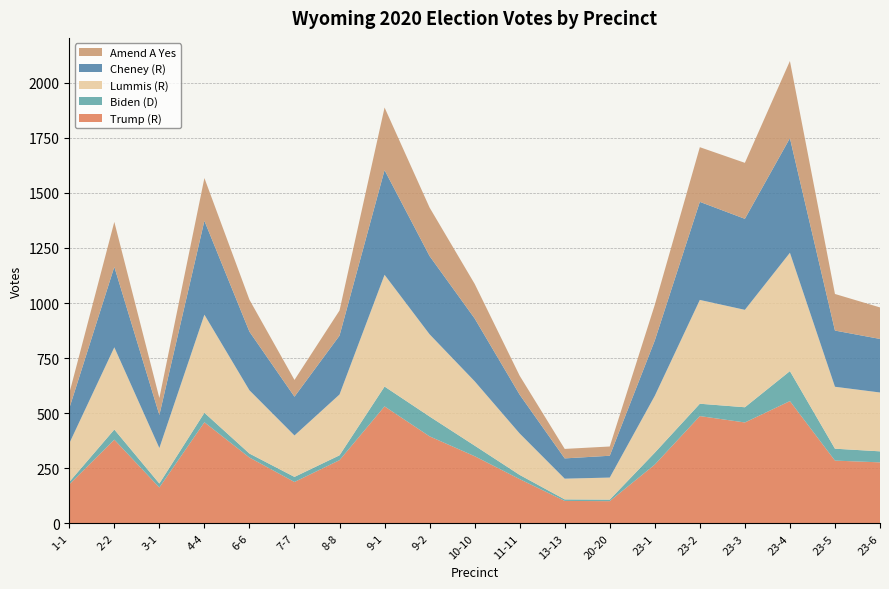

Reading right to left, list all the values displayed in this chart.

Trump (R): 23-6=277	23-5=285	23-4=555	23-3=458	23-2=487	23-1=267	20-20=101	13-13=102	11-11=201	10-10=305	9-2=395	9-1=531	8-8=287	7-7=188	6-6=299	4-4=459	3-1=163	2-2=380	1-1=177
Biden (D): 23-6=50	23-5=54	23-4=136	23-3=69	23-2=56	23-1=54	20-20=7	13-13=7	11-11=19	10-10=48	9-2=90	9-1=90	8-8=22	7-7=23	6-6=18	4-4=43	3-1=18	2-2=46	1-1=11
Lummis (R): 23-6=267	23-5=281	23-4=537	23-3=442	23-2=471	23-1=258	20-20=100	13-13=94	11-11=188	10-10=292	9-2=373	9-1=507	8-8=276	7-7=188	6-6=287	4-4=445	3-1=161	2-2=373	1-1=175
Cheney (R): 23-6=243	23-5=255	23-4=520	23-3=413	23-2=445	23-1=251	20-20=99	13-13=92	11-11=176	10-10=285	9-2=355	9-1=475	8-8=267	7-7=176	6-6=266	4-4=426	3-1=150	2-2=365	1-1=159
Amend A Yes: 23-6=143	23-5=166	23-4=350	23-3=254	23-2=248	23-1=162	20-20=42	13-13=43	11-11=86	10-10=157	9-2=220	9-1=284	8-8=114	7-7=76	6-6=145	4-4=194	3-1=77	2-2=204	1-1=68